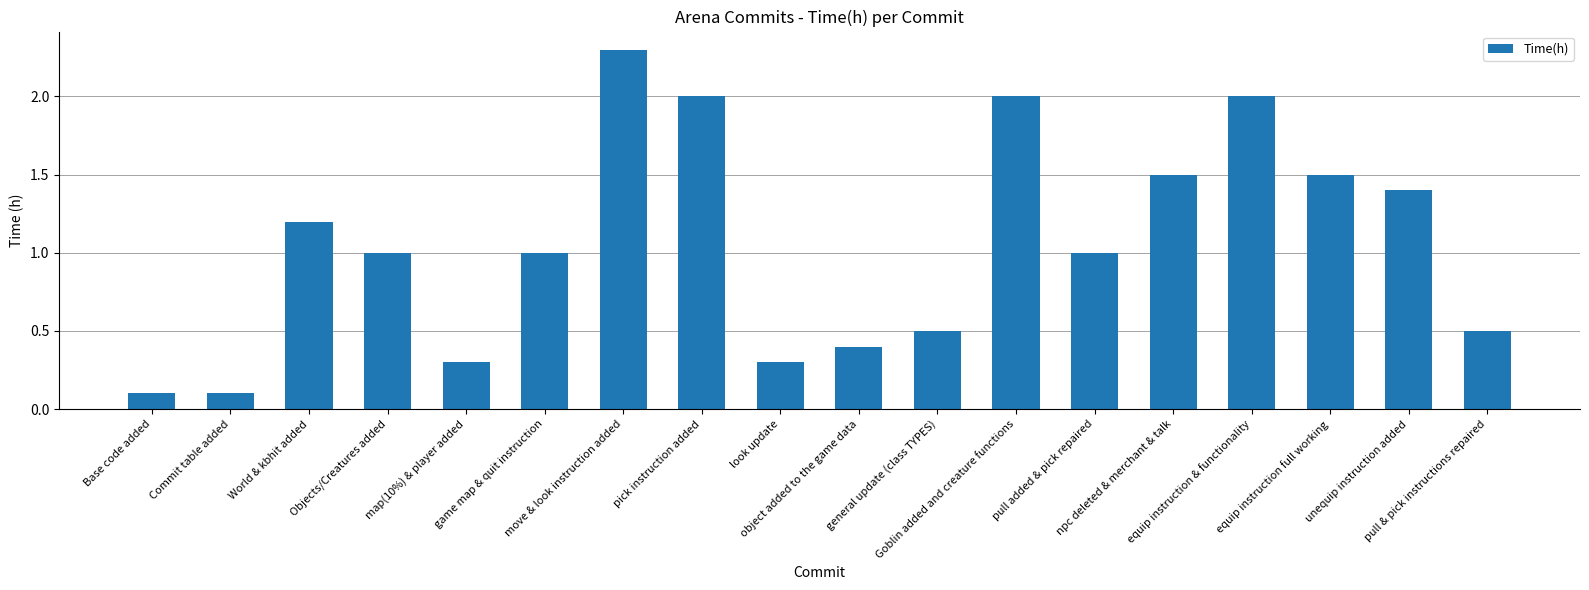

What is the greatest value displayed?

2.3